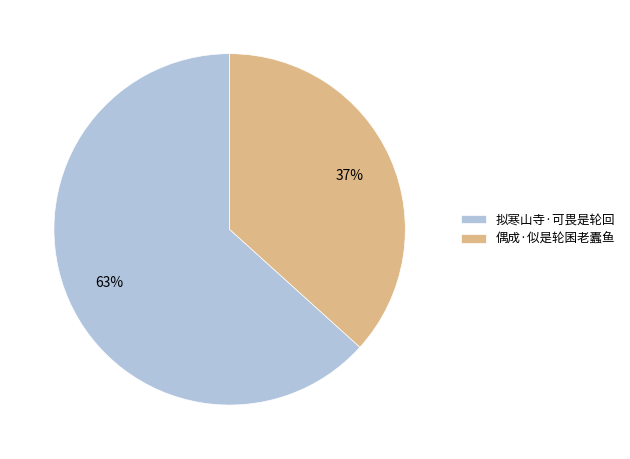

The 拟寒山寺·可畏是轮回 slice represents 63% of the pie. True or false?

True